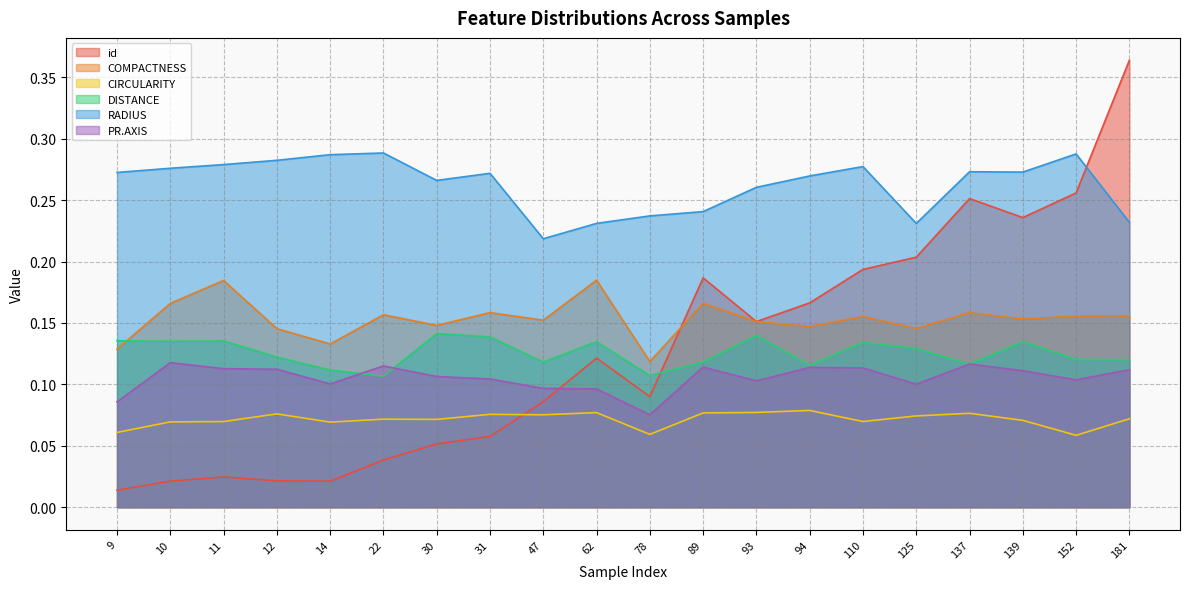

What is the highest value of the id series?

0.4